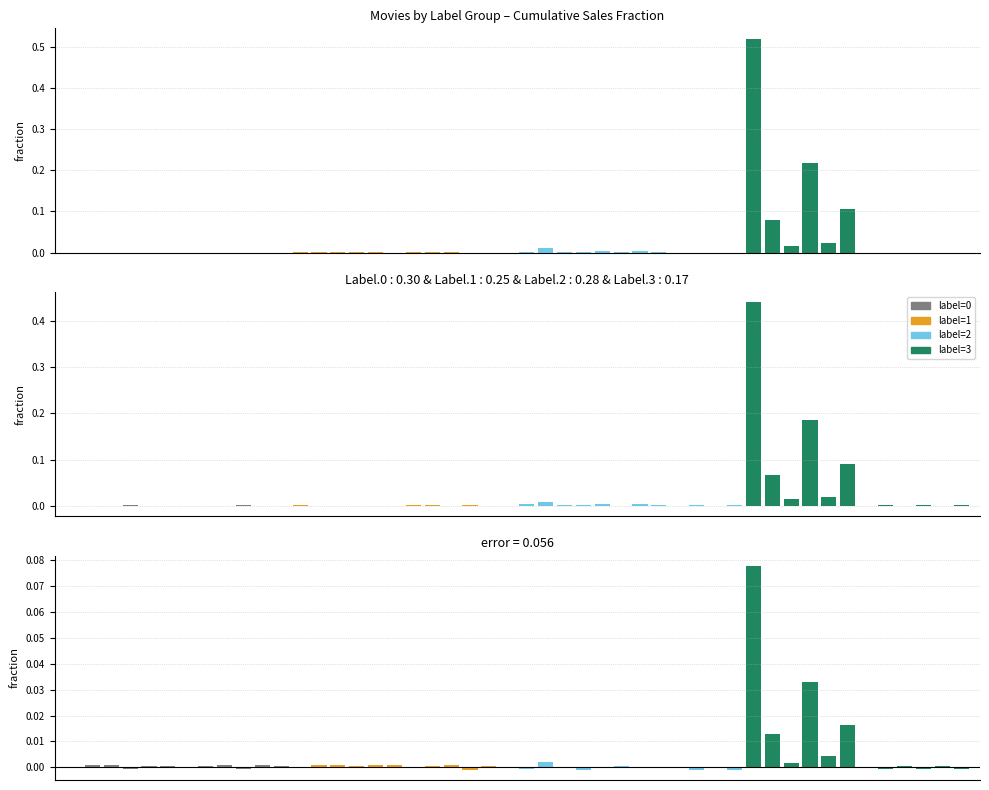

How many bars are there in total?

48